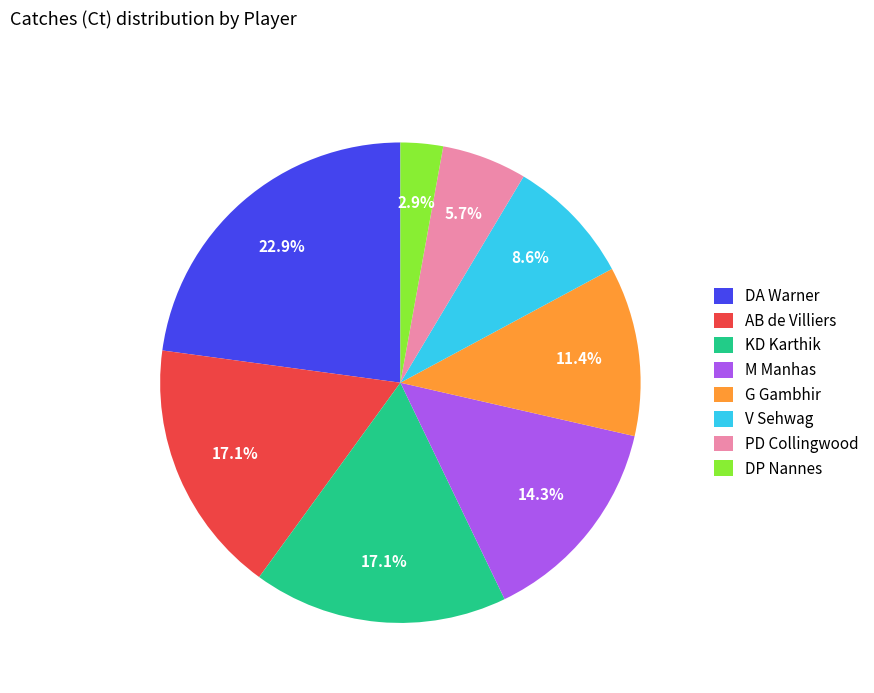

What percentage do DA Warner and AB de Villiers together represent?

40.0%